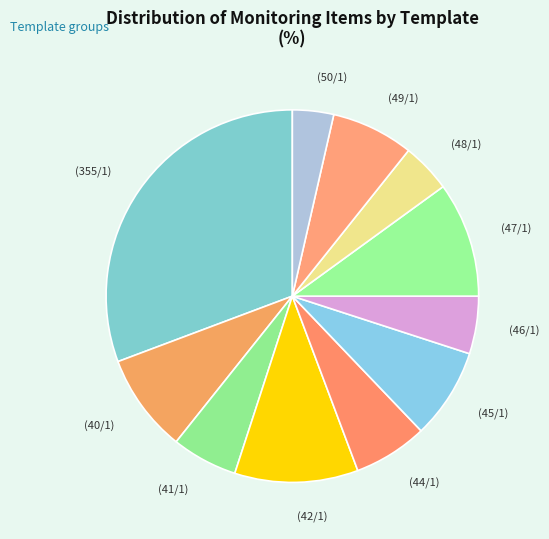

How many slices are in this pie chart?

11